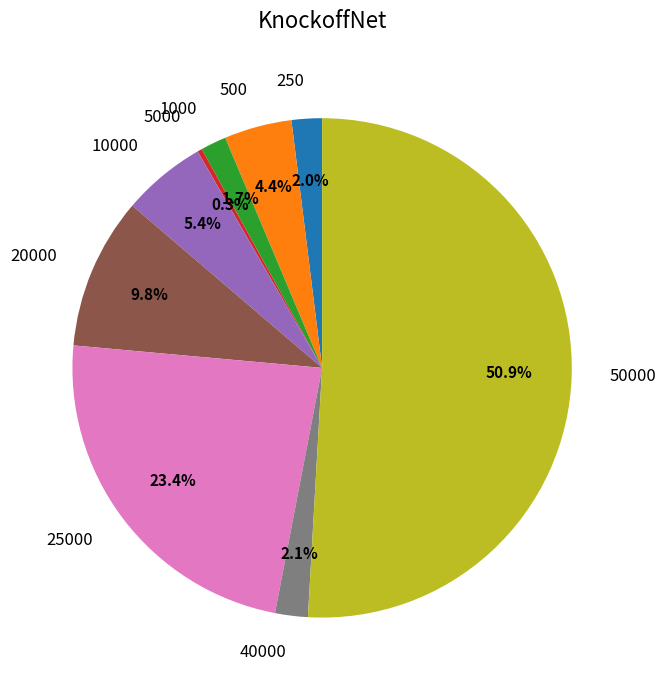

To the nearest percent, what portion does 250 represent?

2%